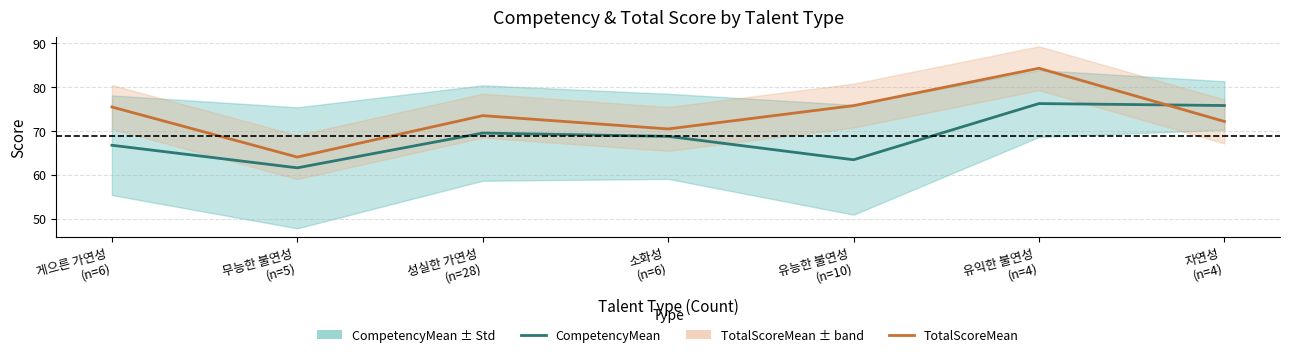

Where is TotalScoreMean nearest to the value 74?

성실한 가연성
(n=28)